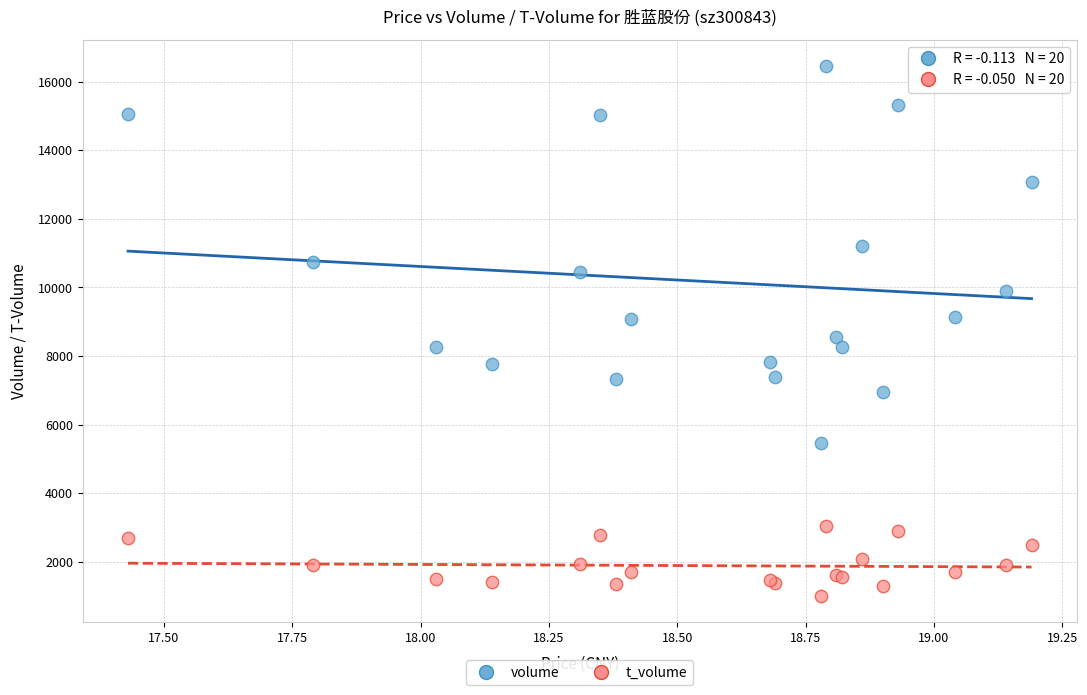

Which series has the widest spread of Y values?

volume